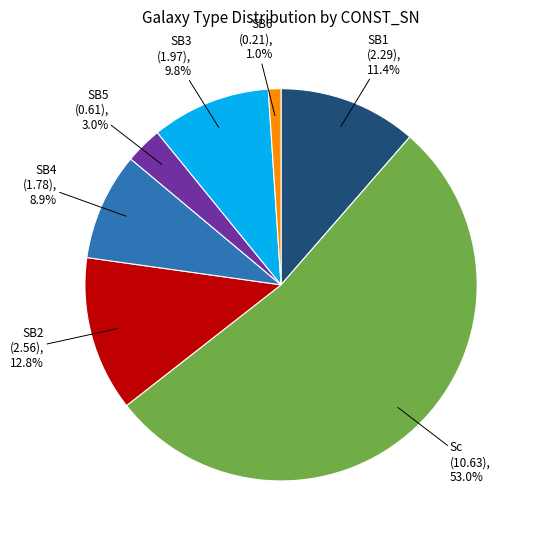

Is there a majority slice in this chart?

Yes